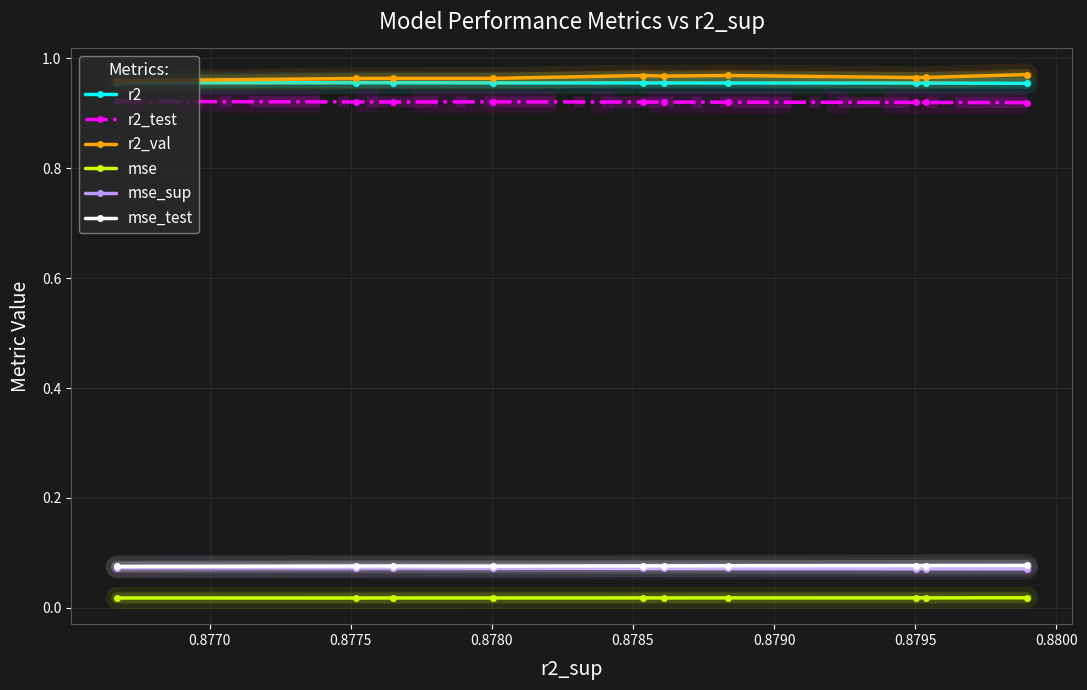

At how many categories does at least one series exceed 0?

10